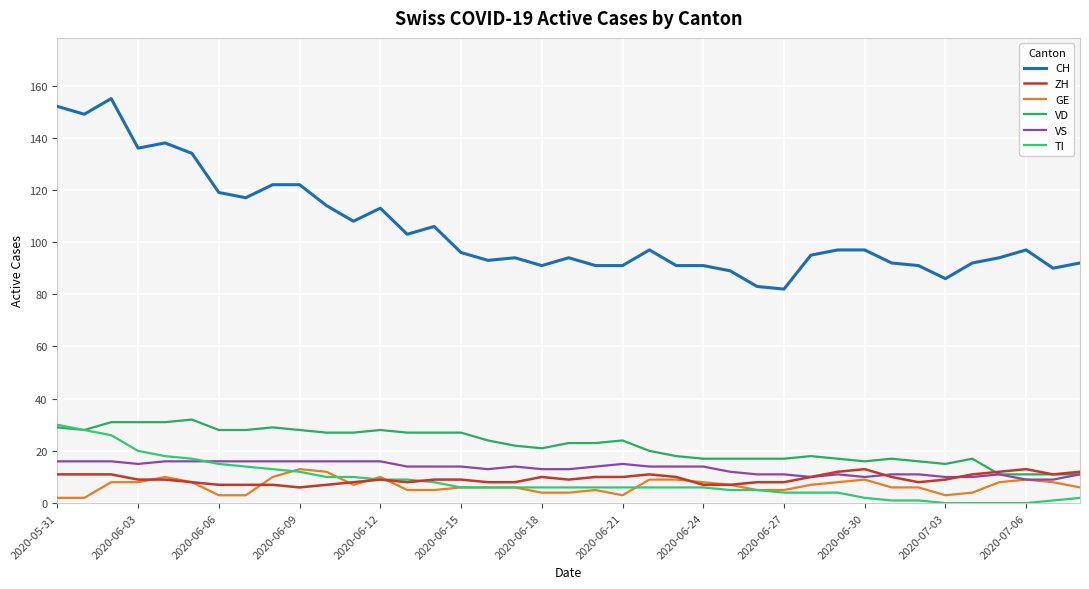

Count the number of data series in this chart.

6